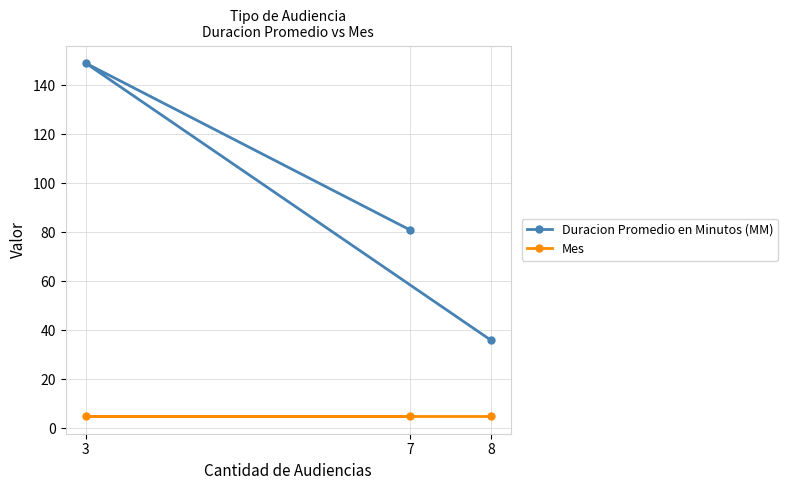

Reading left to right, list all the values displayed in this chart.

Duracion Promedio en Minutos (MM): 3=149	7=81	8=36
Mes: 3=5	7=5	8=5